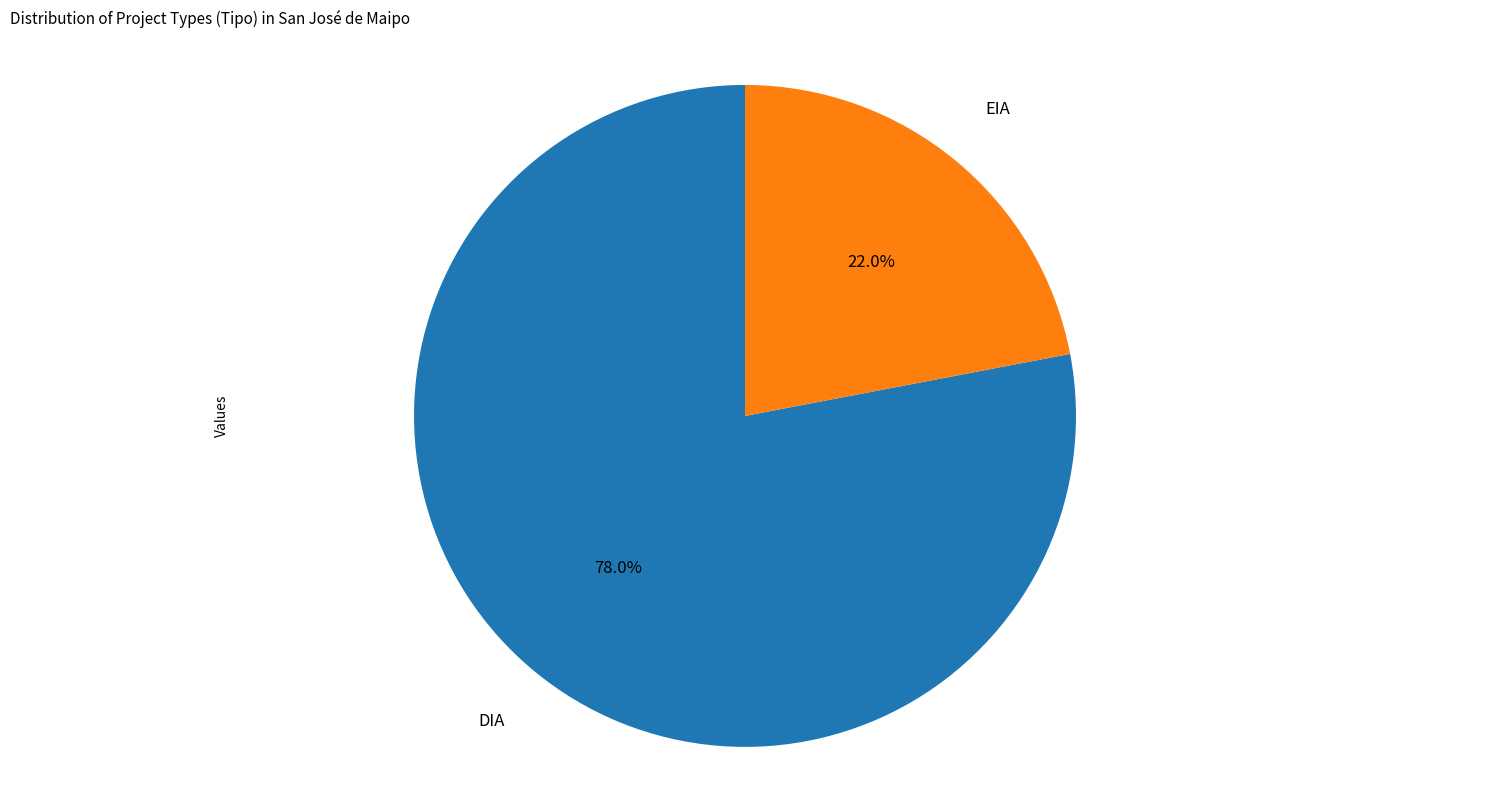

Does any single category account for the majority?

Yes